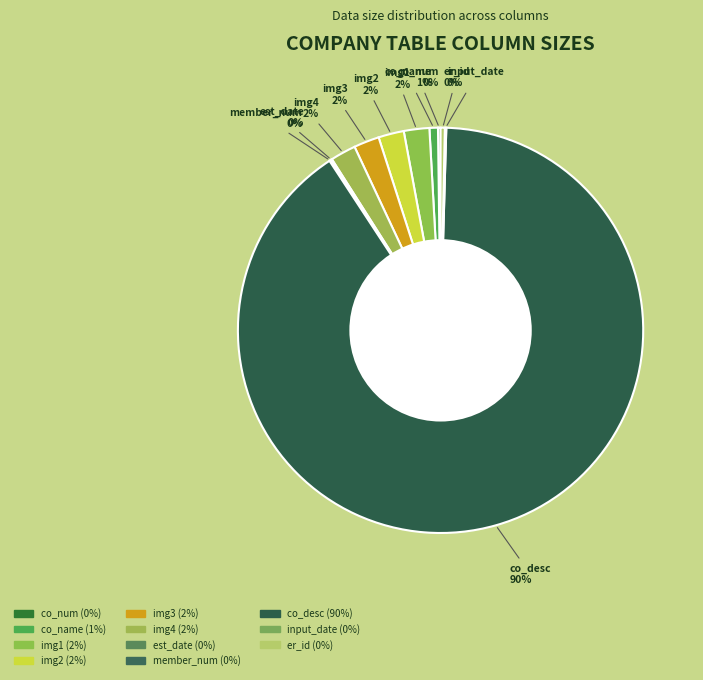

Does any single category account for the majority?

Yes